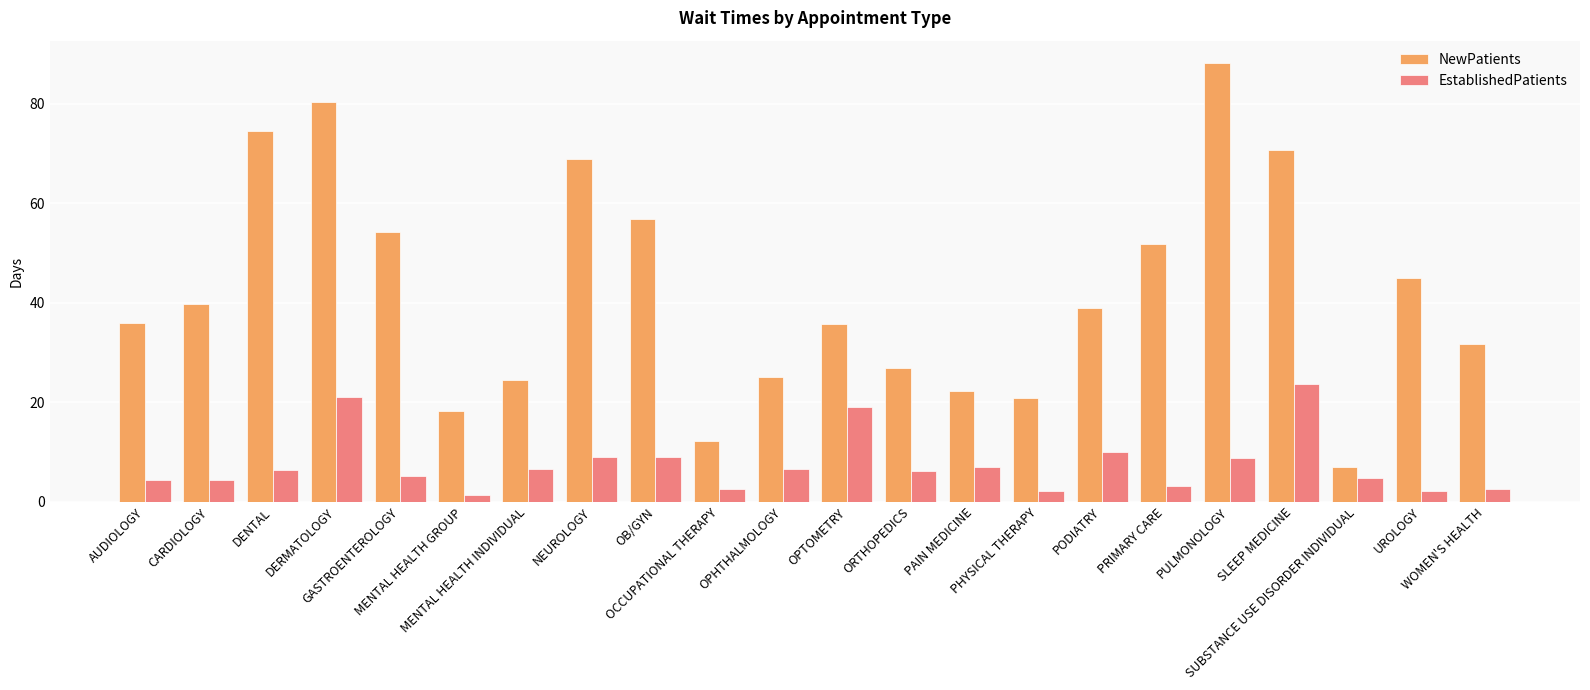

List the series in order of their peak value, lowest first.

EstablishedPatients, NewPatients